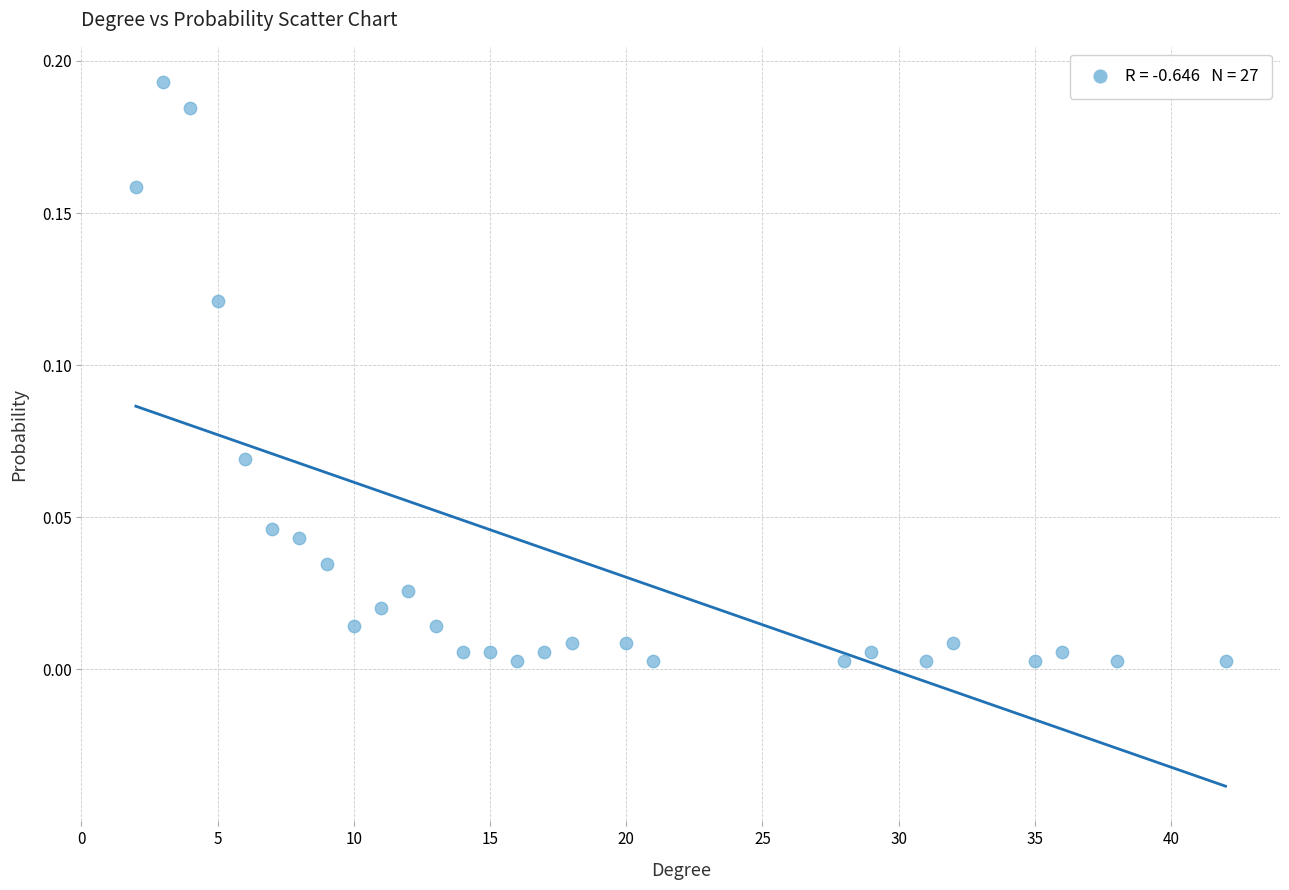

What is the range of X values (max minus min)?

40.0